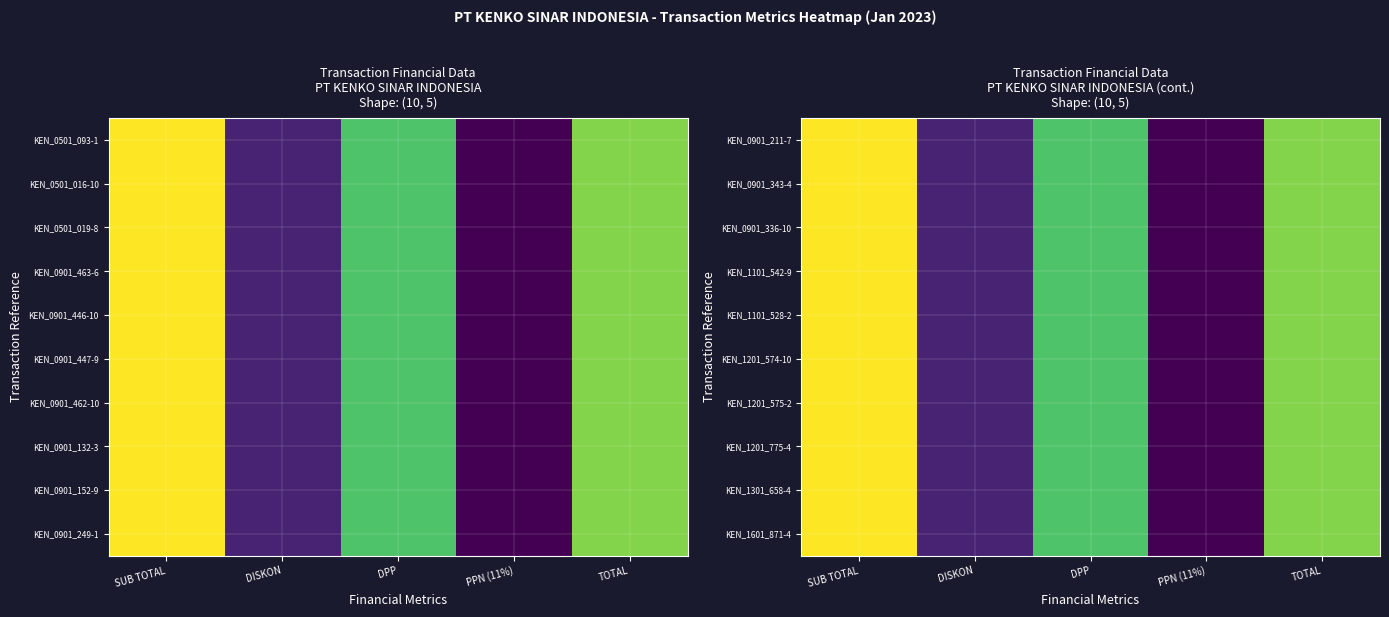

Is the value of KEN_1201_574-10 at SUB TOTAL greater than the value of KEN_1101_542-9 at DPP?

Yes